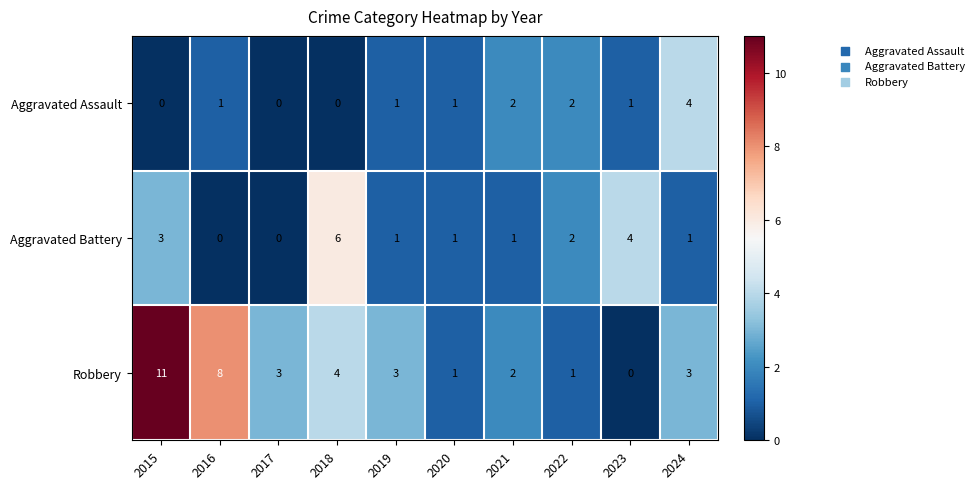

Reading right to left, what are all the values shown in this chart?

Aggravated Assault: 2024=4	2023=1	2022=2	2021=2	2020=1	2019=1	2018=0	2017=0	2016=1	2015=0
Aggravated Battery: 2024=1	2023=4	2022=2	2021=1	2020=1	2019=1	2018=6	2017=0	2016=0	2015=3
Robbery: 2024=3	2023=0	2022=1	2021=2	2020=1	2019=3	2018=4	2017=3	2016=8	2015=11